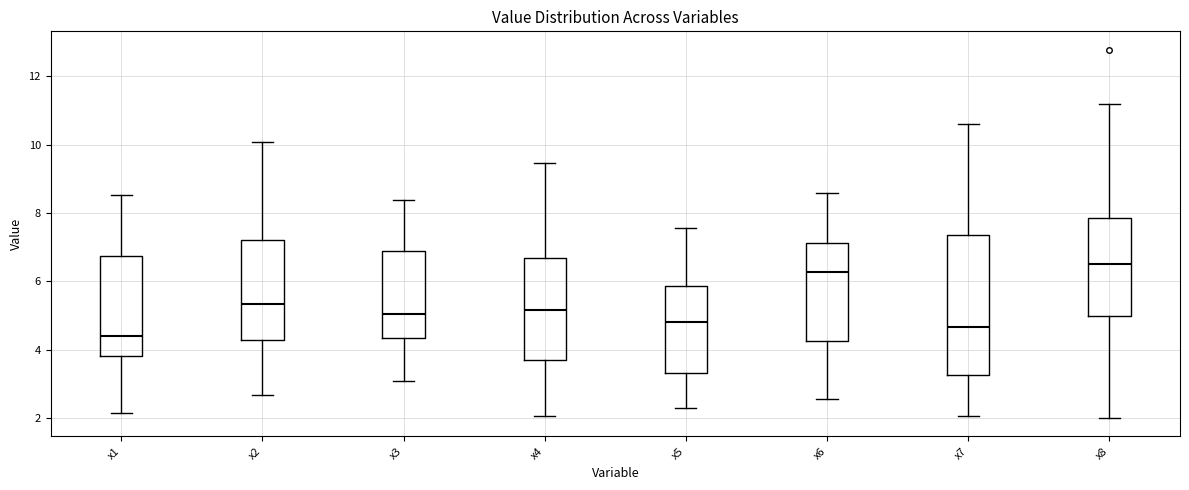

Which box is the tallest, from its lower edge to its upper edge?

x7